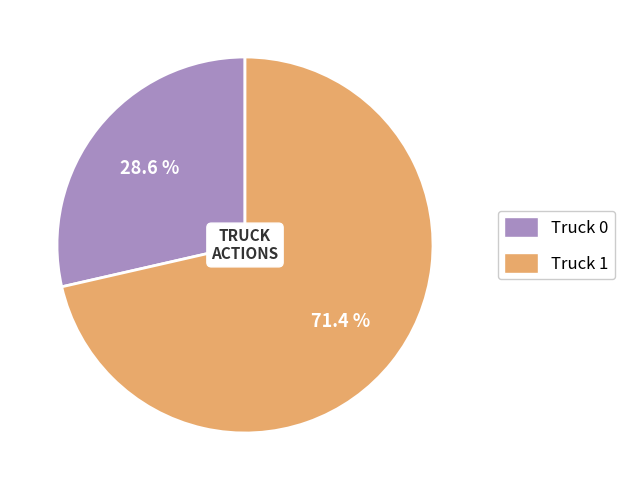

What percentage do Truck 1 and Truck 0 together represent?

100.0%